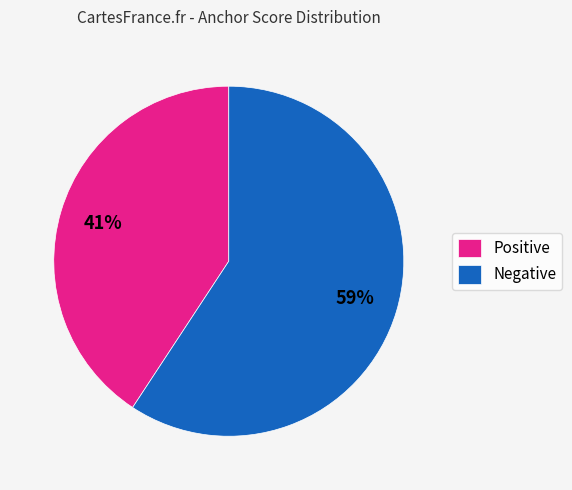

What percentage is the Positive slice, to the nearest percent?

41%